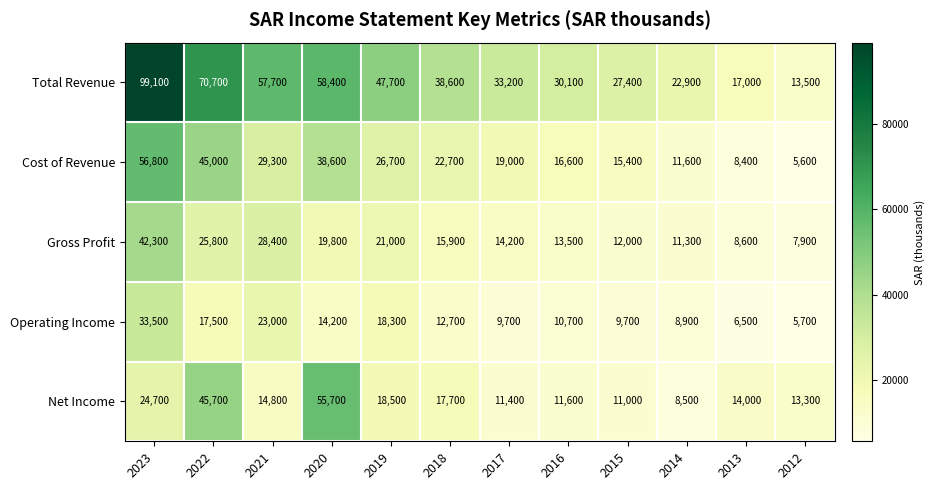

What is the difference between the maximum and minimum values in the Operating Income series?

27800